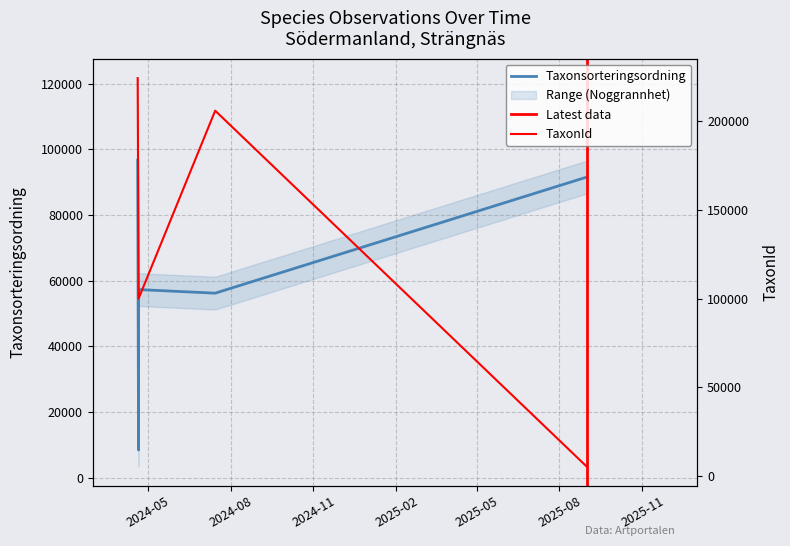

Reading left to right, list all the values displayed in this chart.

Taxonsorteringsordning: 96697	8414	57281	56186	91524	91524	91524
TaxonId: 224364	106545	100049	205998	5442	5442	5442